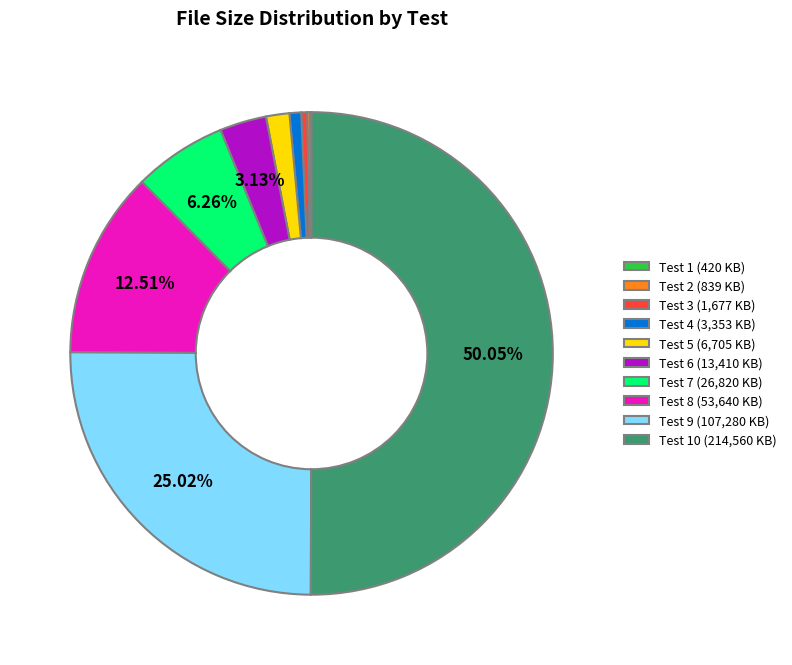

Which category accounts for the majority?

Test 10 (214,560 KB)